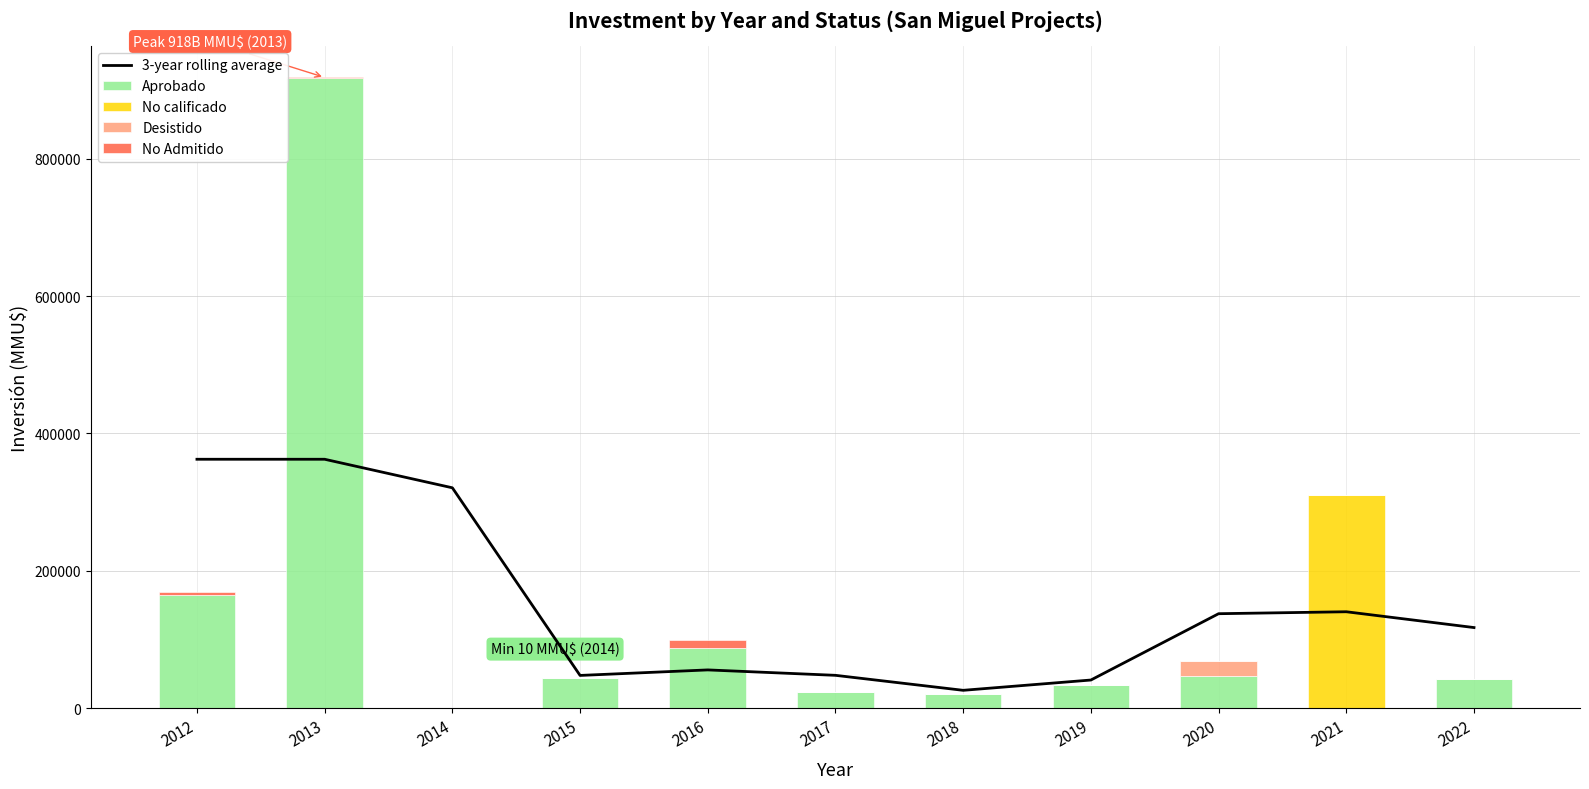

At 2017, list the series in order from smallest to largest.

No calificado, Desistido, No Admitido, Aprobado, 3-year rolling average